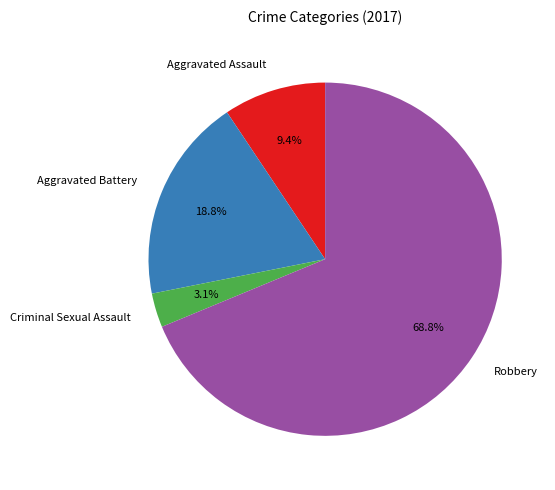

Is the sum of Criminal Sexual Assault and Robbery greater than half?

Yes